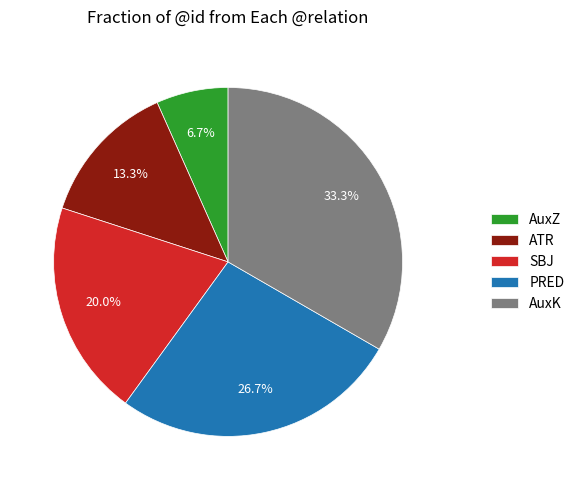

Is there any slice that represents more than half of the pie?

No